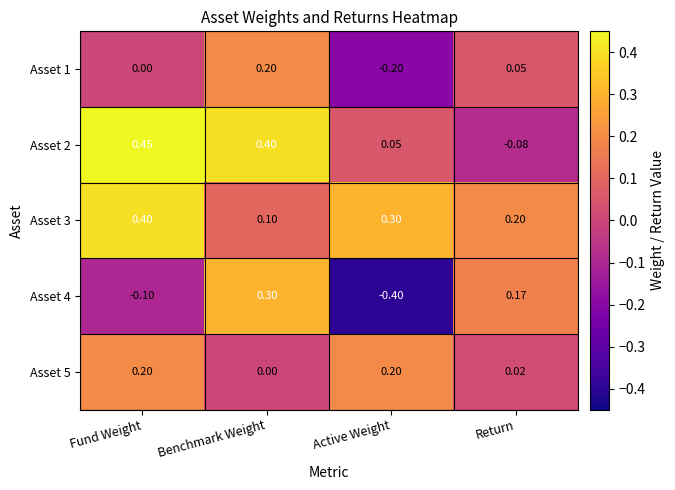

At which label is Asset 5 closest to 0?

Benchmark Weight